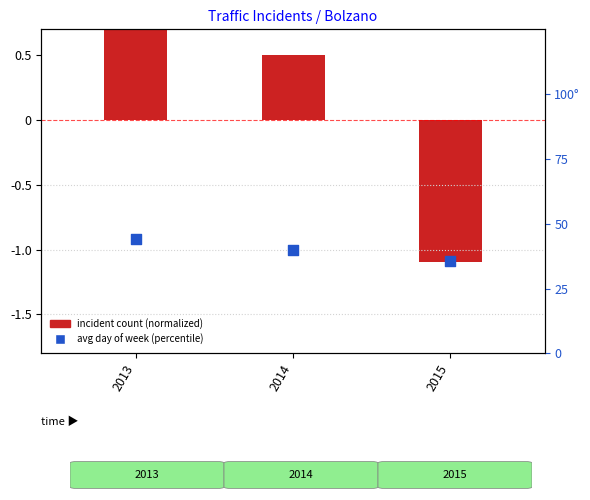

Which series has the largest total across all categories?

avg day of week (percentile)